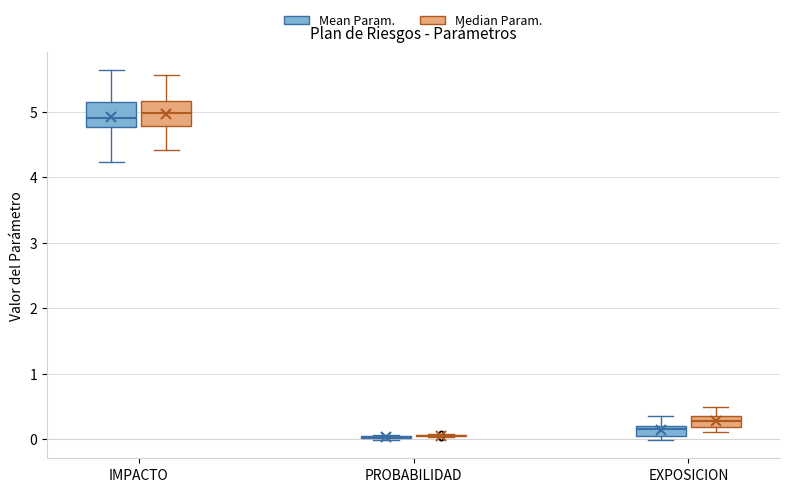

Reading left to right, read every box against the y-axis: the position of its median line, the range the box covers, and the ends of its whiskers. The values are not printed on the chart, so give them approximately, as read against the axis.

IMPACTO (Mean Param.): median 4.9, box 4.8 to 5.1, whiskers 4.2 to 5.6
IMPACTO (Median Param.): median 5.0, box 4.8 to 5.2, whiskers 4.4 to 5.6
PROBABILIDAD (Mean Param.): box collapsed to a line at 0.0, whiskers 0.0 to 0.1
PROBABILIDAD (Median Param.): box collapsed to a line at 0.0, whiskers 0.0 to 0.1
EXPOSICION (Mean Param.): median 0.2 (just below the box's upper edge), box 0.1 to 0.2, whiskers 0.0 to 0.4
EXPOSICION (Median Param.): median 0.3 (inside the box), box 0.2 to 0.3, whiskers 0.1 to 0.5